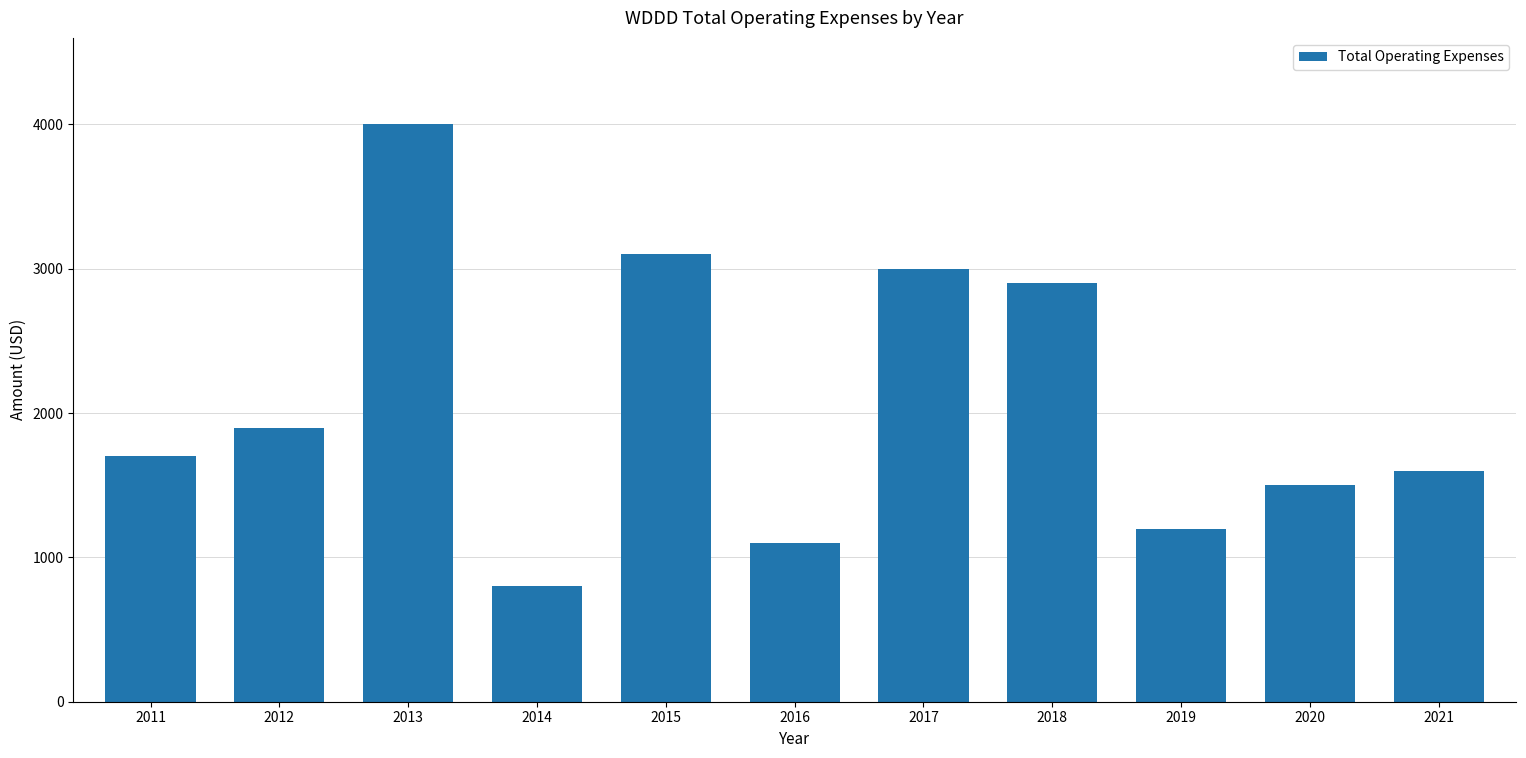

Read the value at 2019, to the nearest 100.

1200